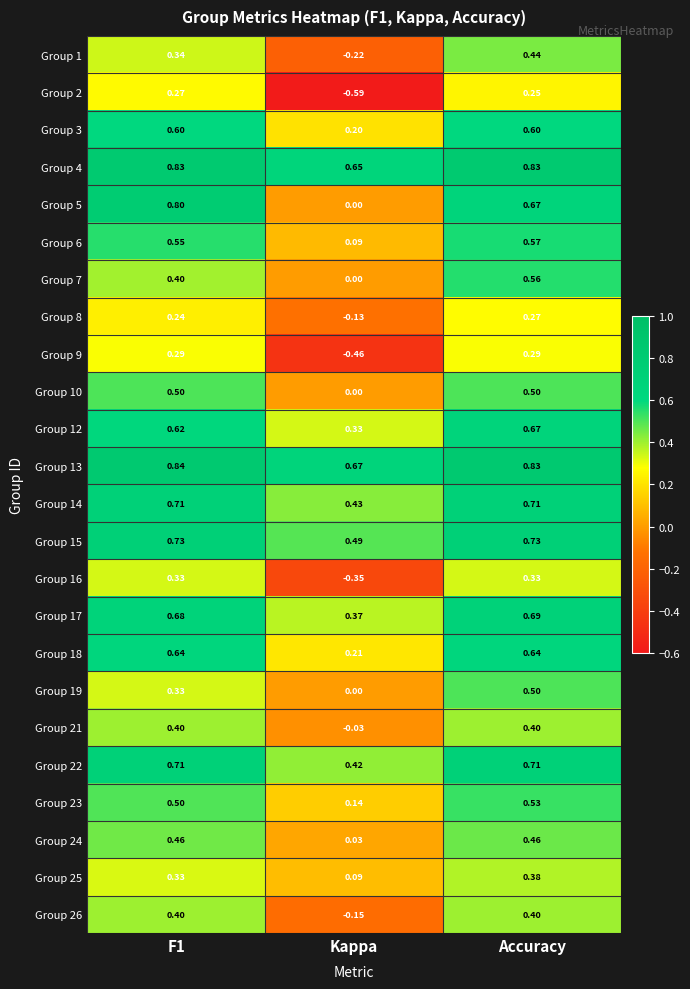

Which series has the largest total across all categories?

Group 13